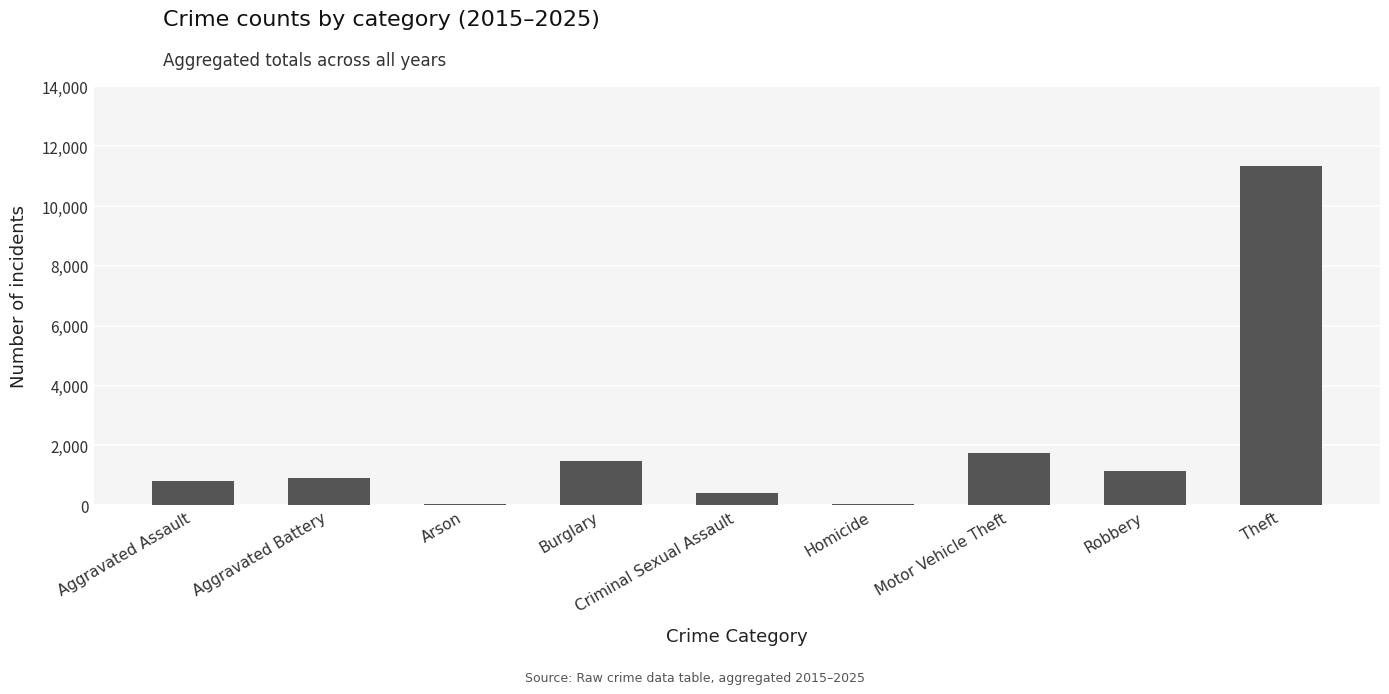

True or false: the data shows 1734 at Motor Vehicle Theft.

True